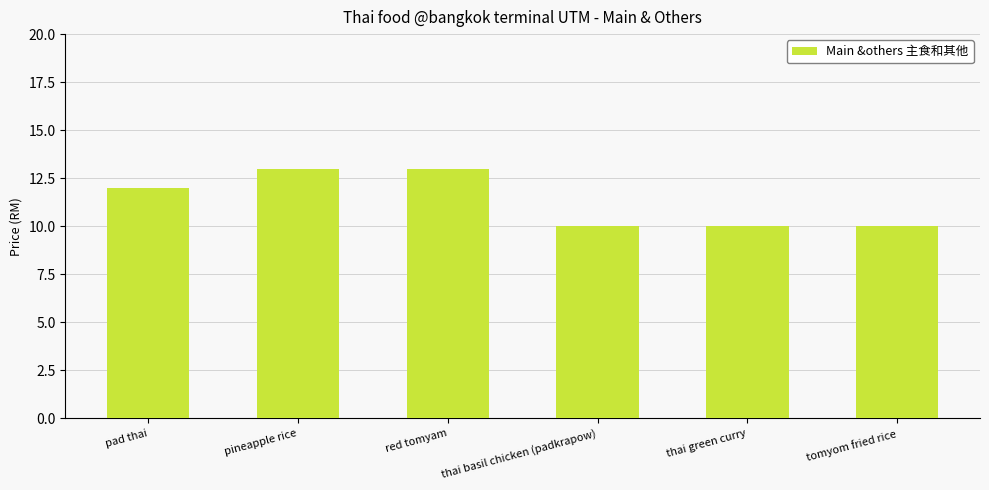

What position from the left is thai basil chicken (padkrapow)?

4